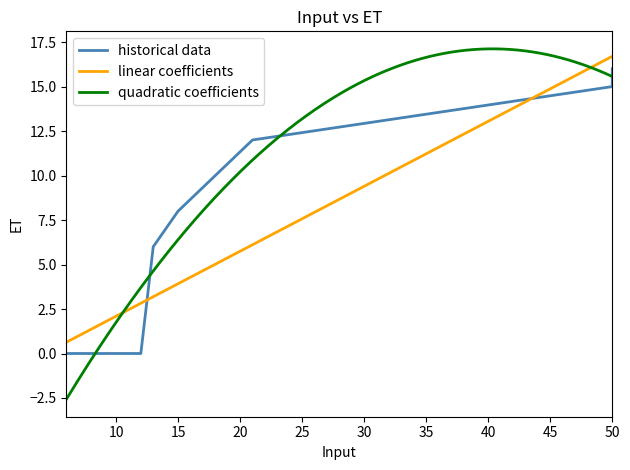

Which has a higher value, 50 or 50?

50